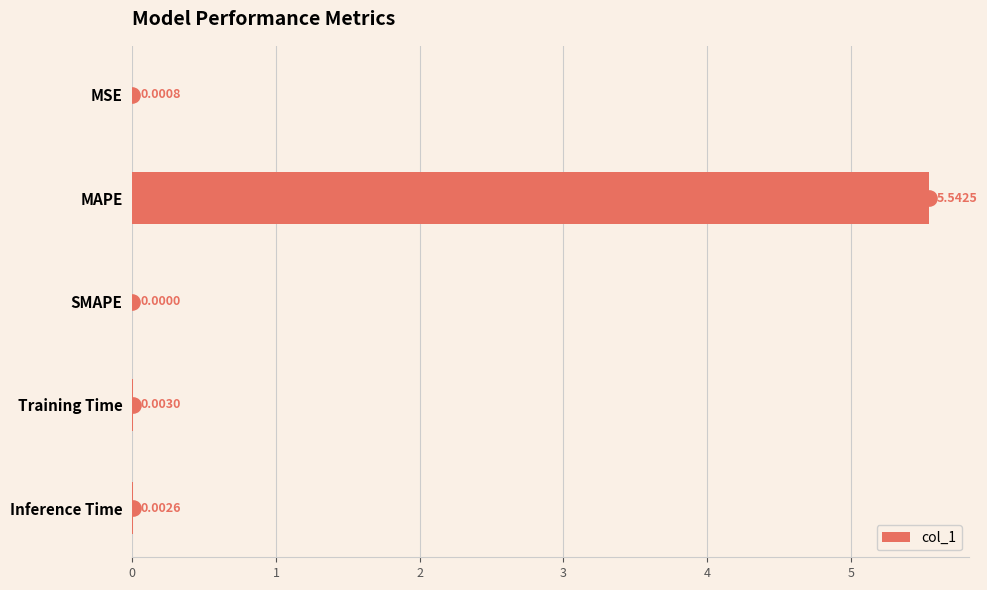

Where is col_1 nearest to the value 2?

Training Time